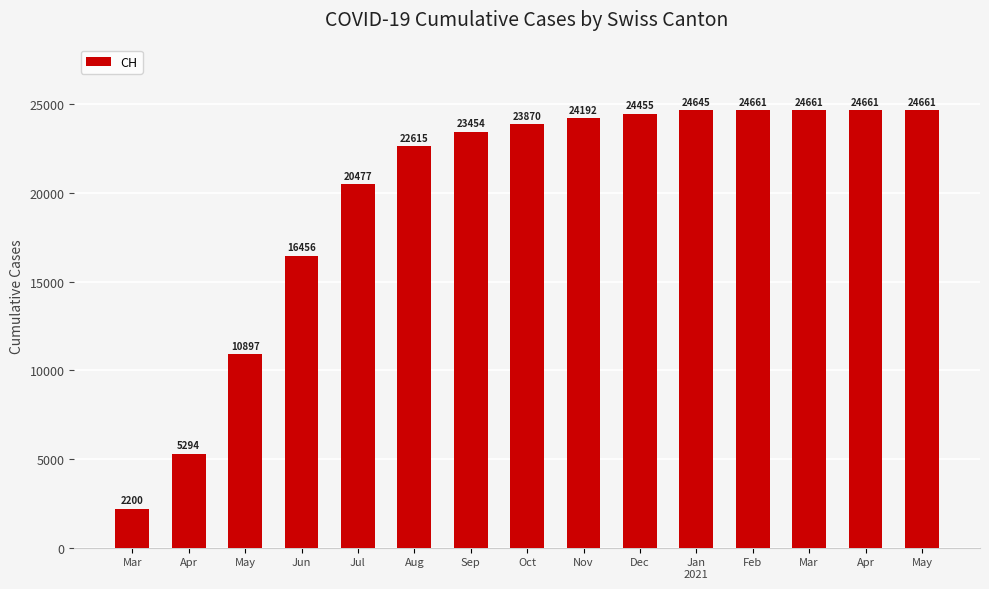

At which label is the value closest to 13430?

May